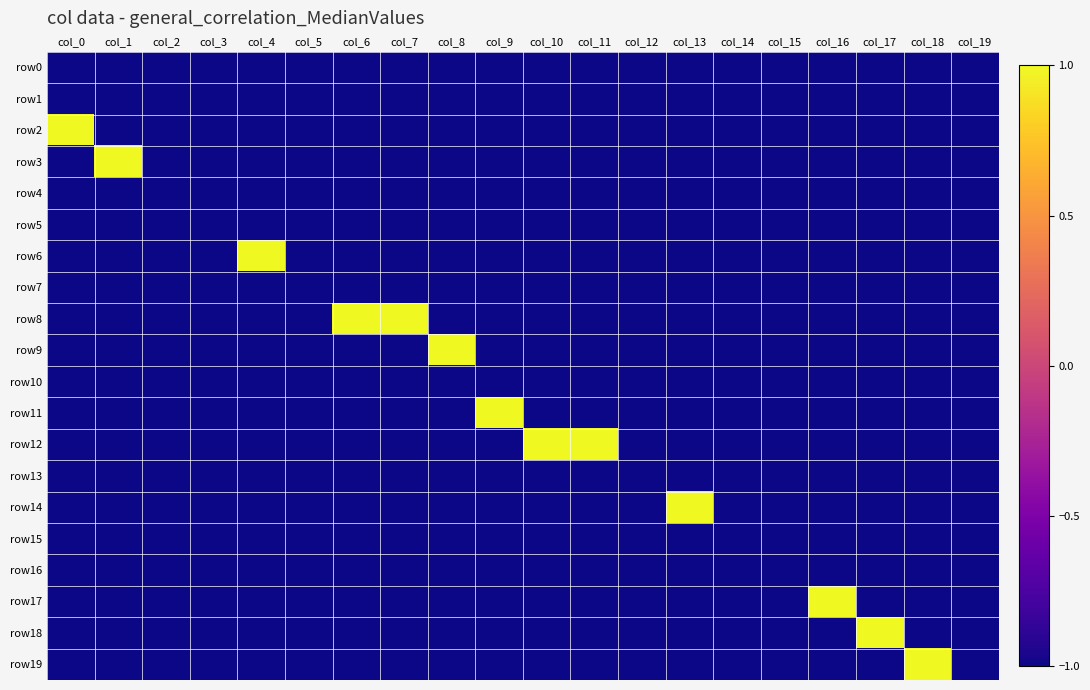

At which category is the sum across all series the highest?

col_0